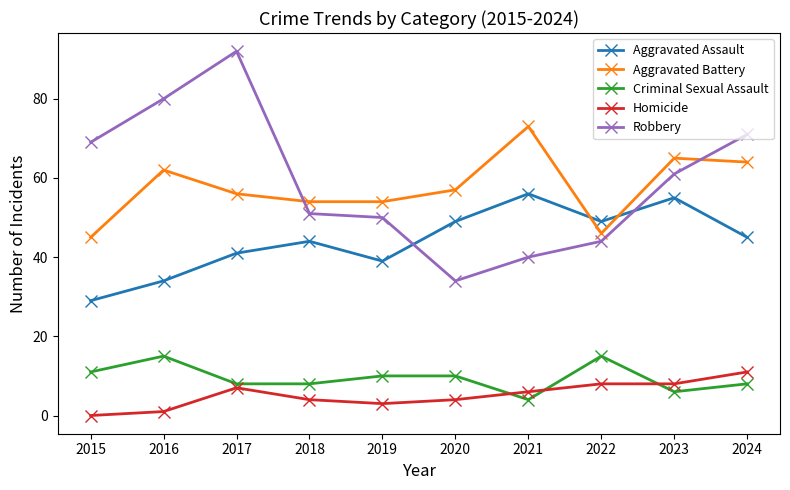

True or false: Aggravated Battery and Criminal Sexual Assault intersect in this chart.

False